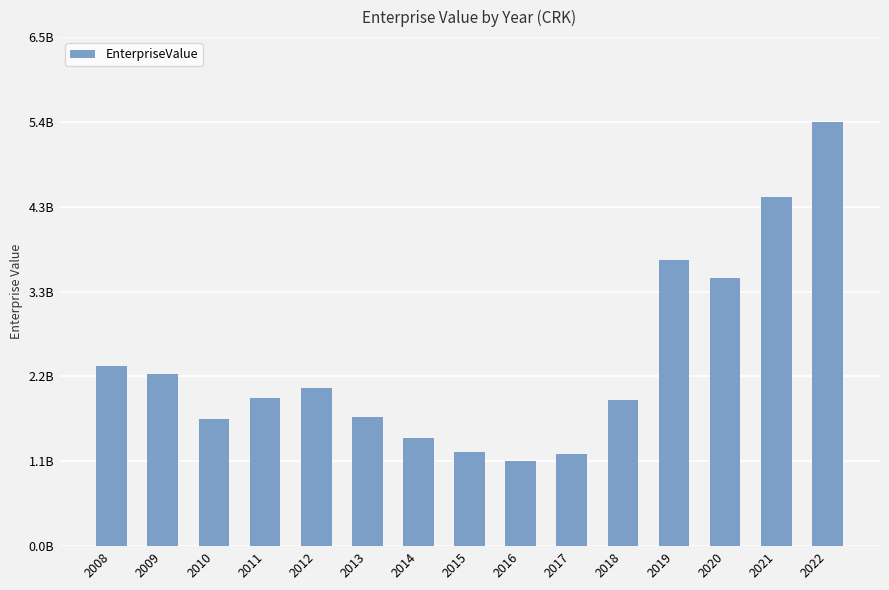

List the labels in order of value, largest first.

2022, 2021, 2019, 2020, 2008, 2009, 2012, 2011, 2018, 2013, 2010, 2014, 2015, 2017, 2016